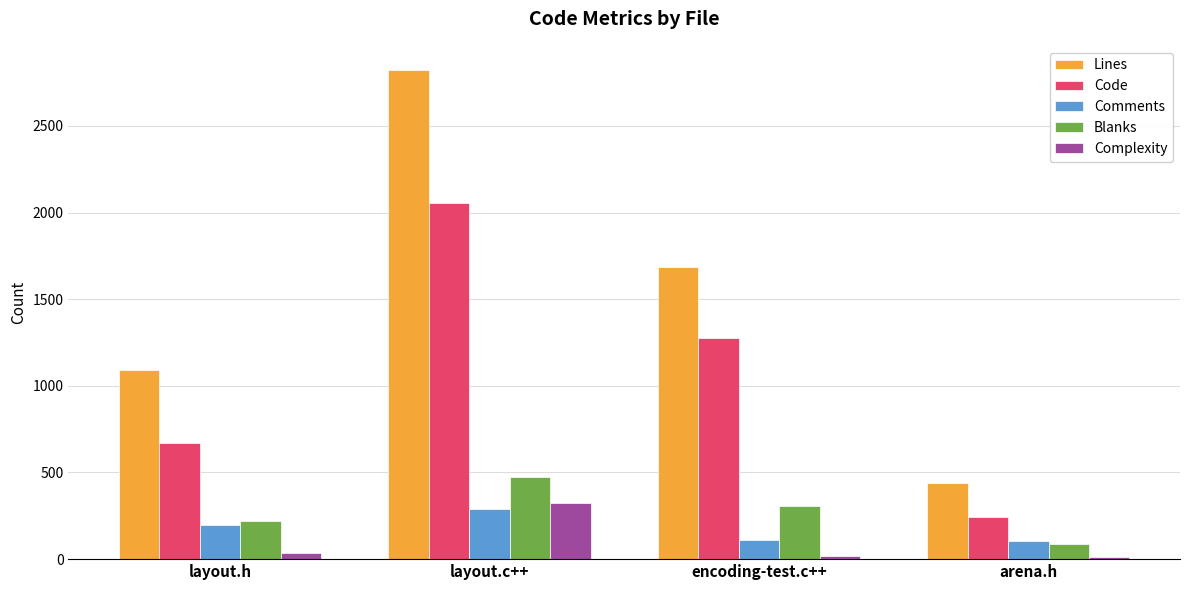

What value does the Blanks series have at arena.h, to the nearest 5?

90